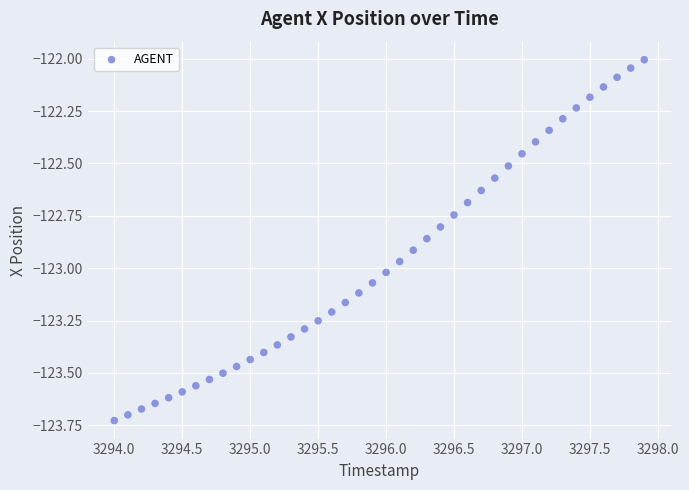

What is the range of Y values (max minus min)?

1.7